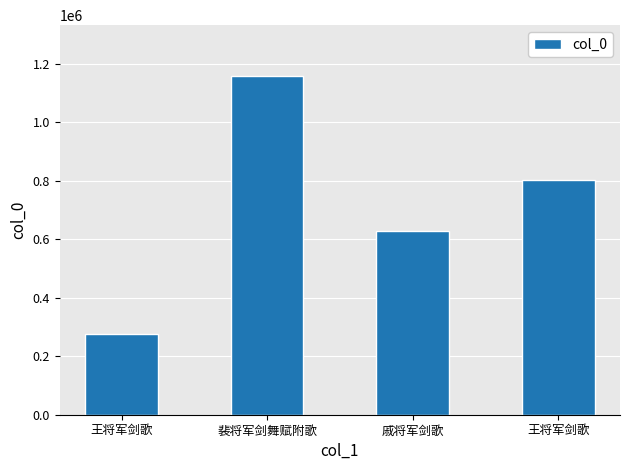

What is the change in value from 王将军剑歌 to 裴将军剑舞赋附歌?

+882230